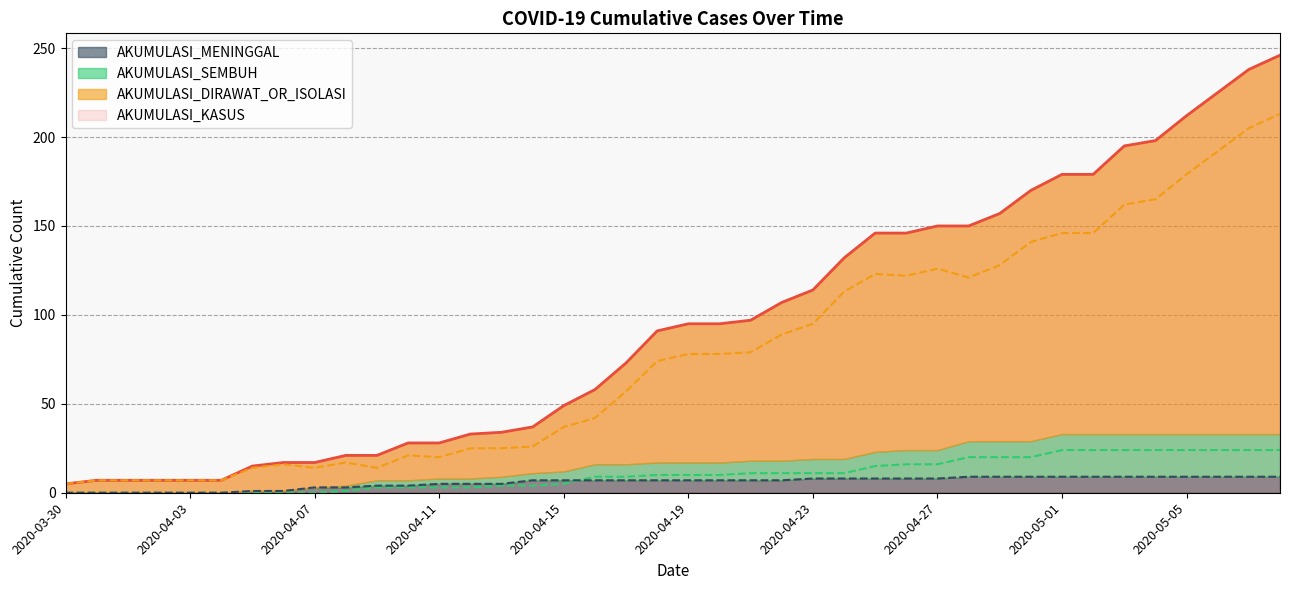

At which label is AKUMULASI_KASUS closest to 125?

2020-04-24